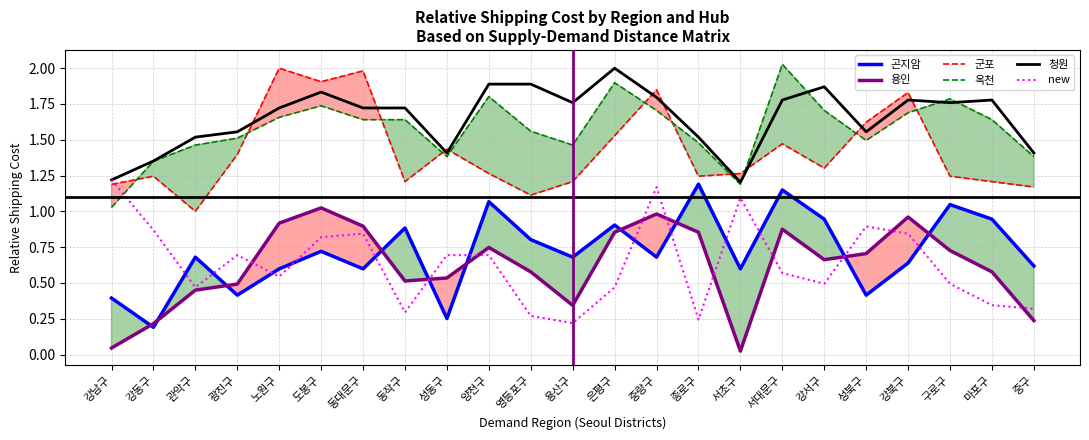

What position from the left is 서초구?

16